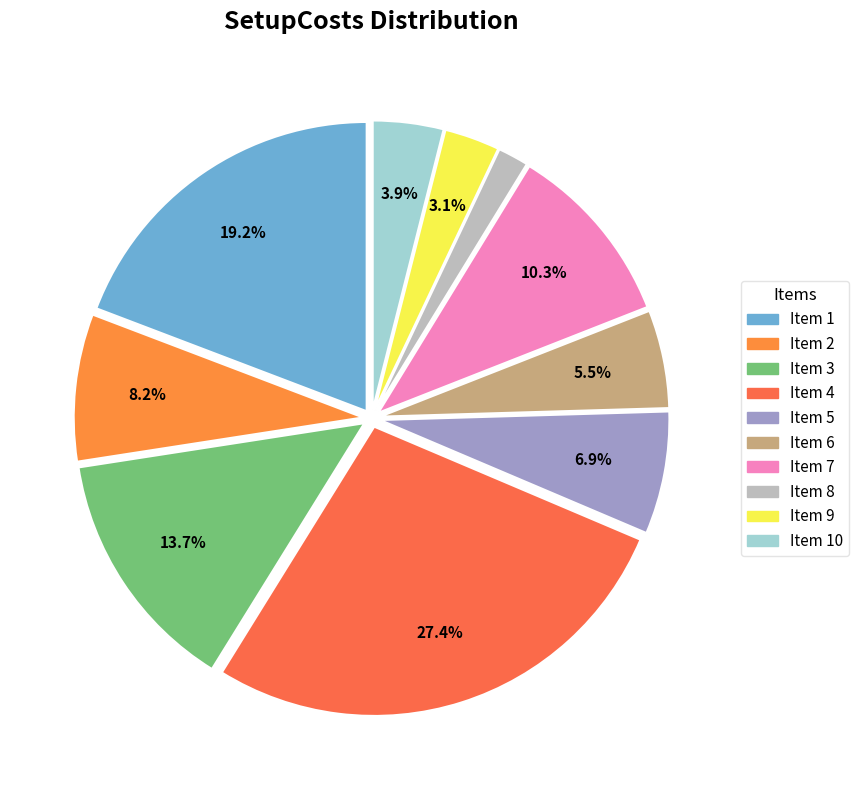

Is there a majority slice in this chart?

No